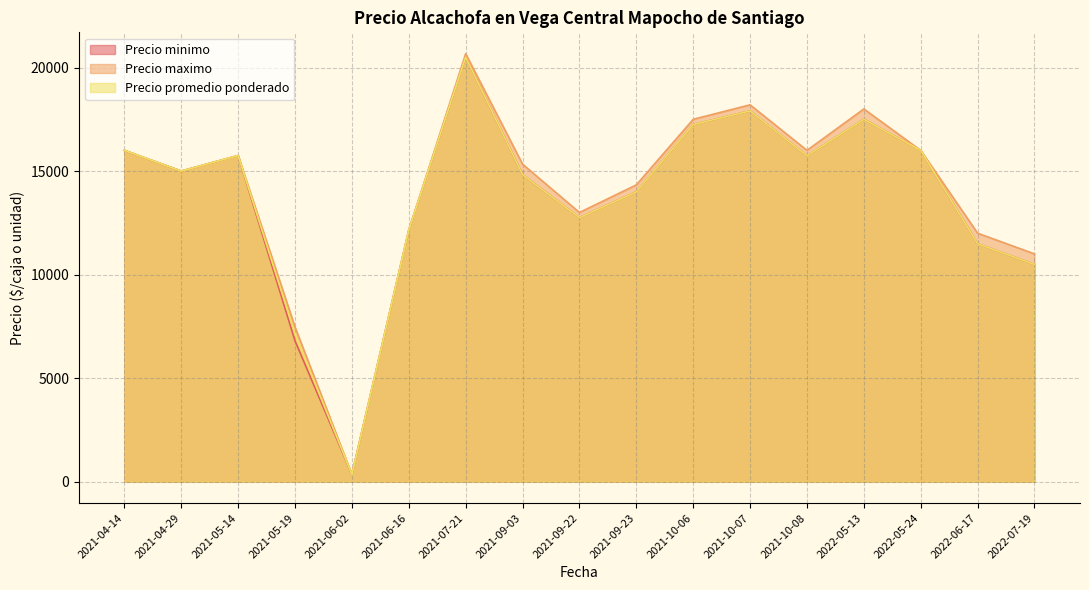

Where is the first local minimum for Precio maximo?

2021-04-29